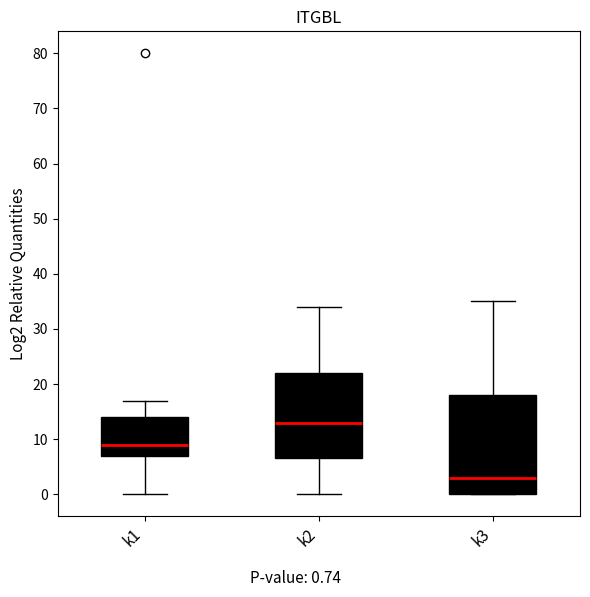

Comparing the boxes themselves (not the whiskers), which one is the tallest?

k3